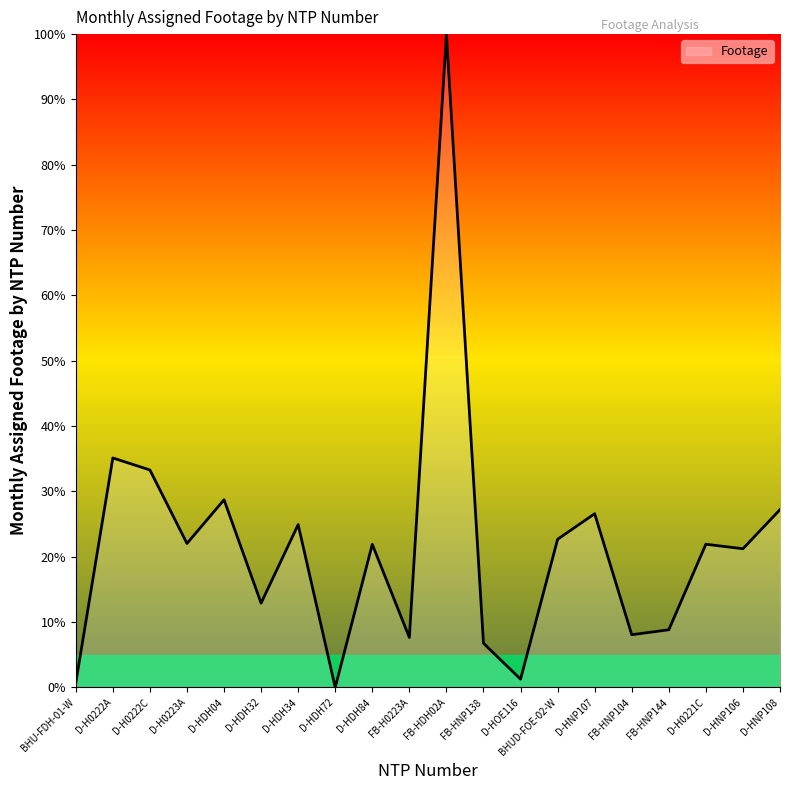

What value does the data have at D-HDH34?

24.9